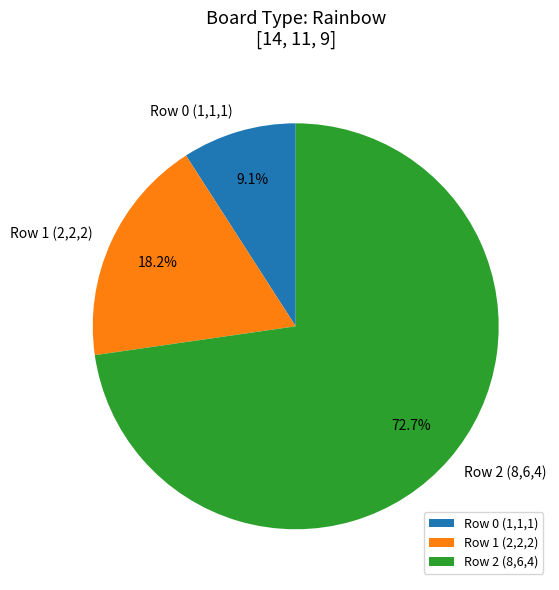

Which slice represents more than half of the pie?

Row 2 (8,6,4)